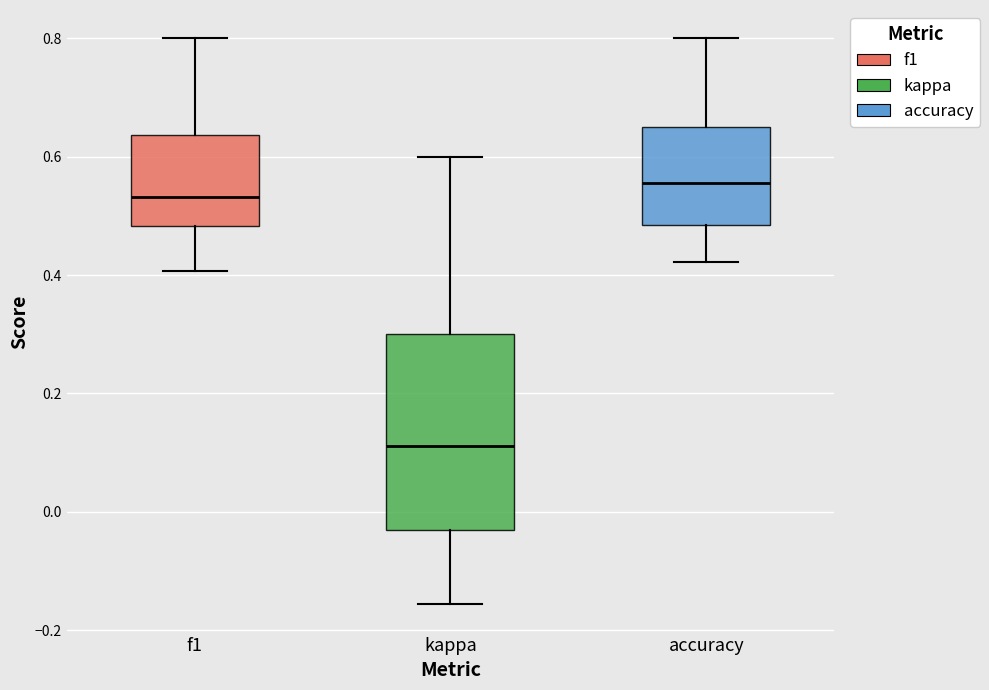

Which box's median line is the lowest?

kappa